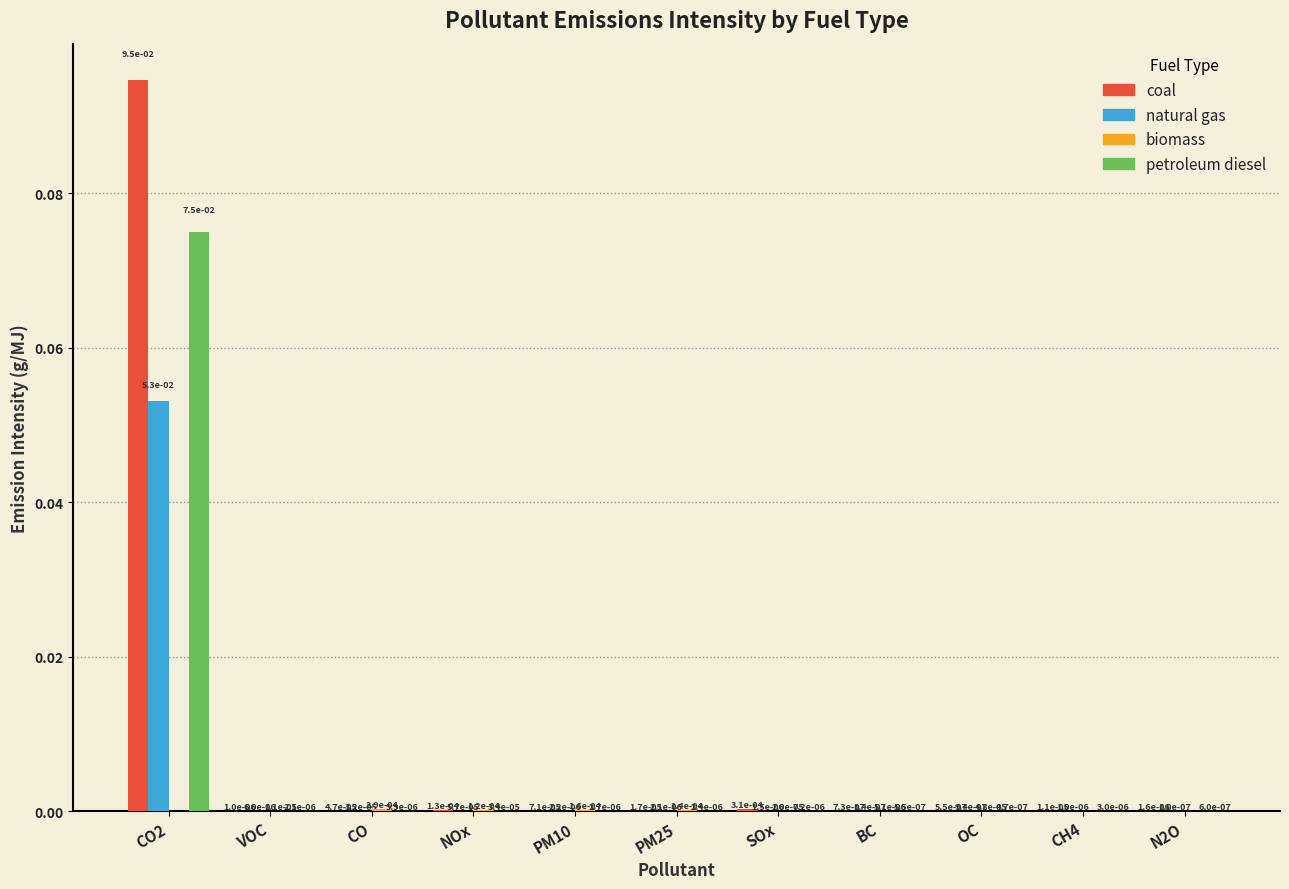

At which label does coal reach its peak?

CO2